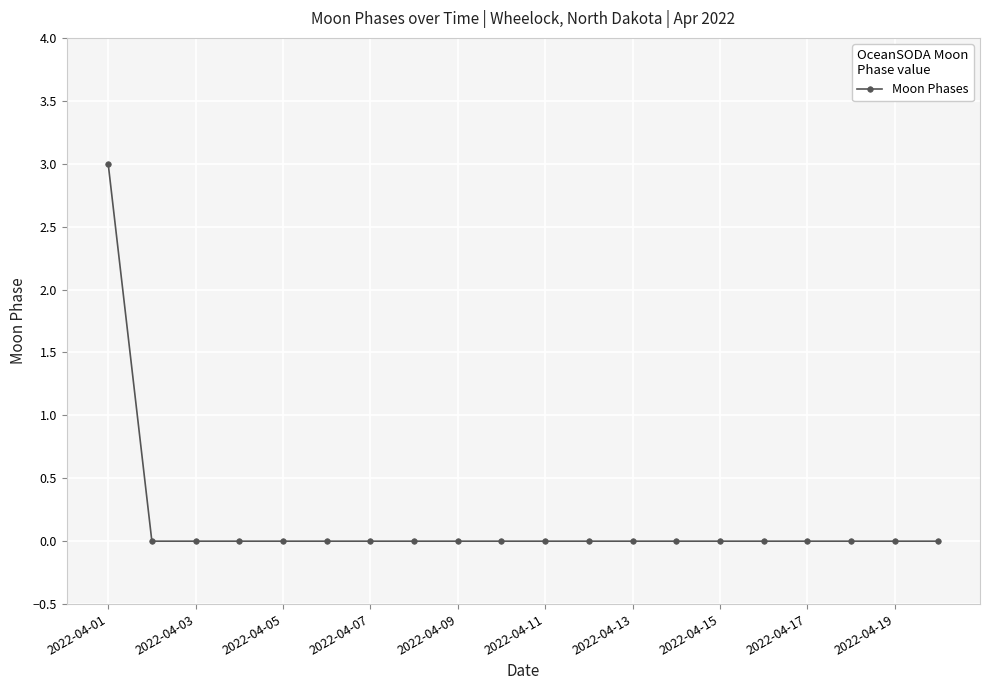

What is the maximum value shown in the chart?

3